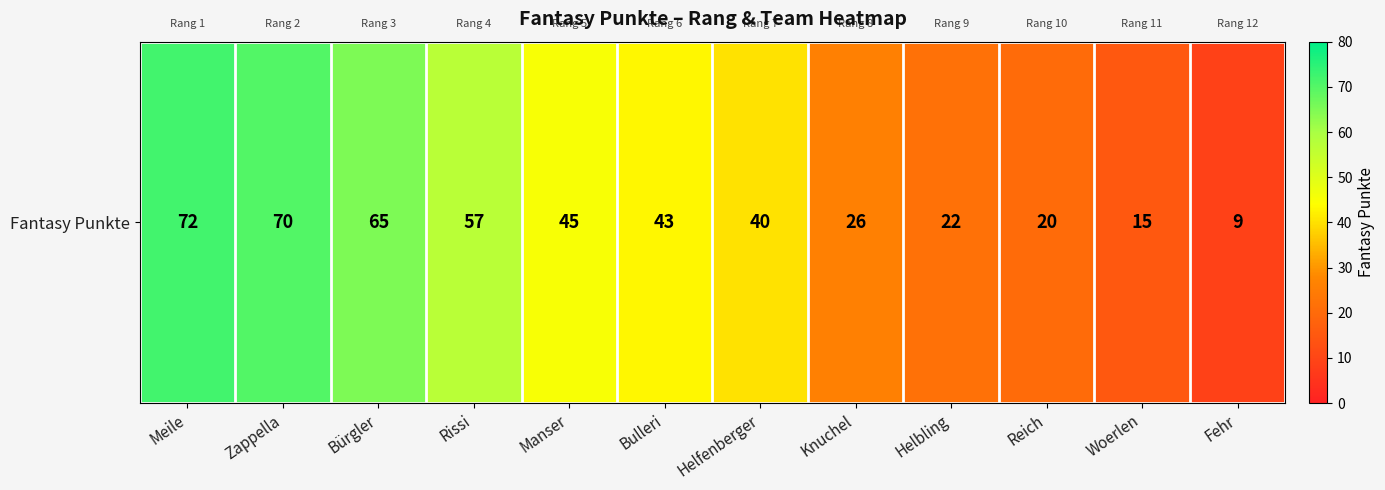

What is the difference between the second highest and second lowest values?

55